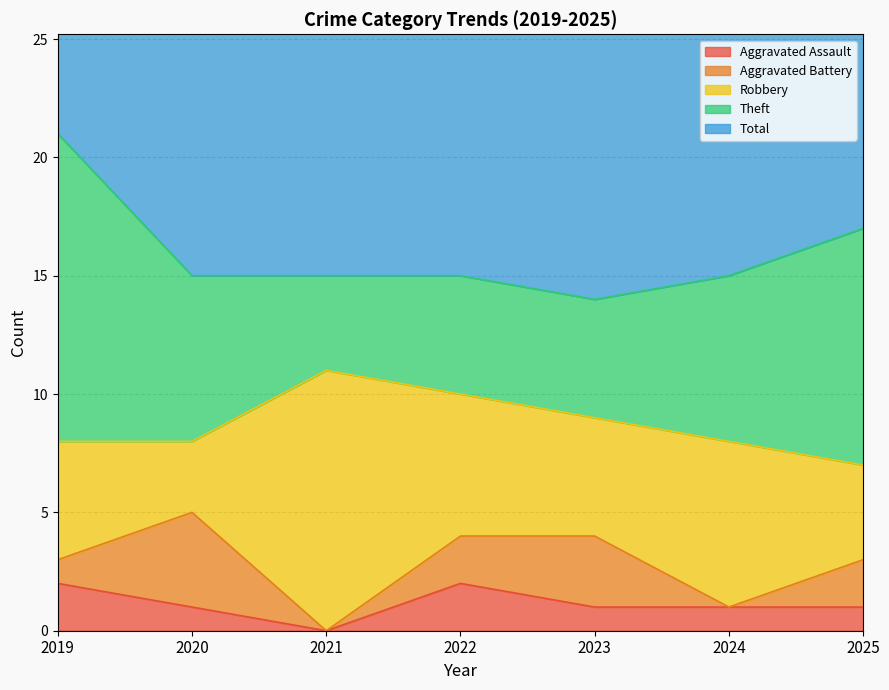

True or false: Total and Aggravated Assault intersect in this chart.

False